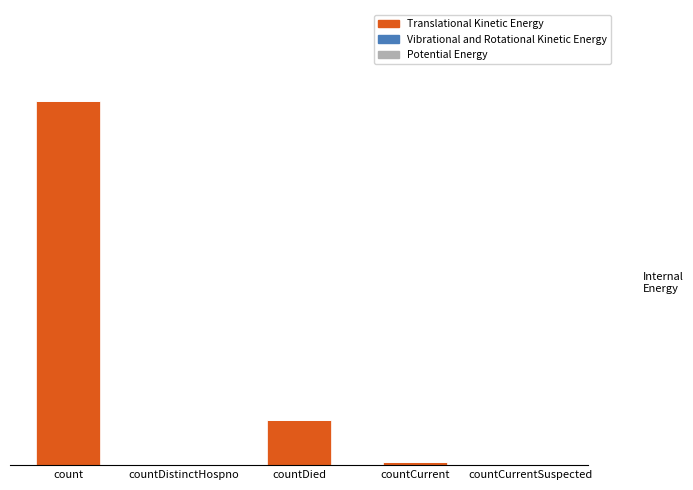

Are the bars horizontal?

No